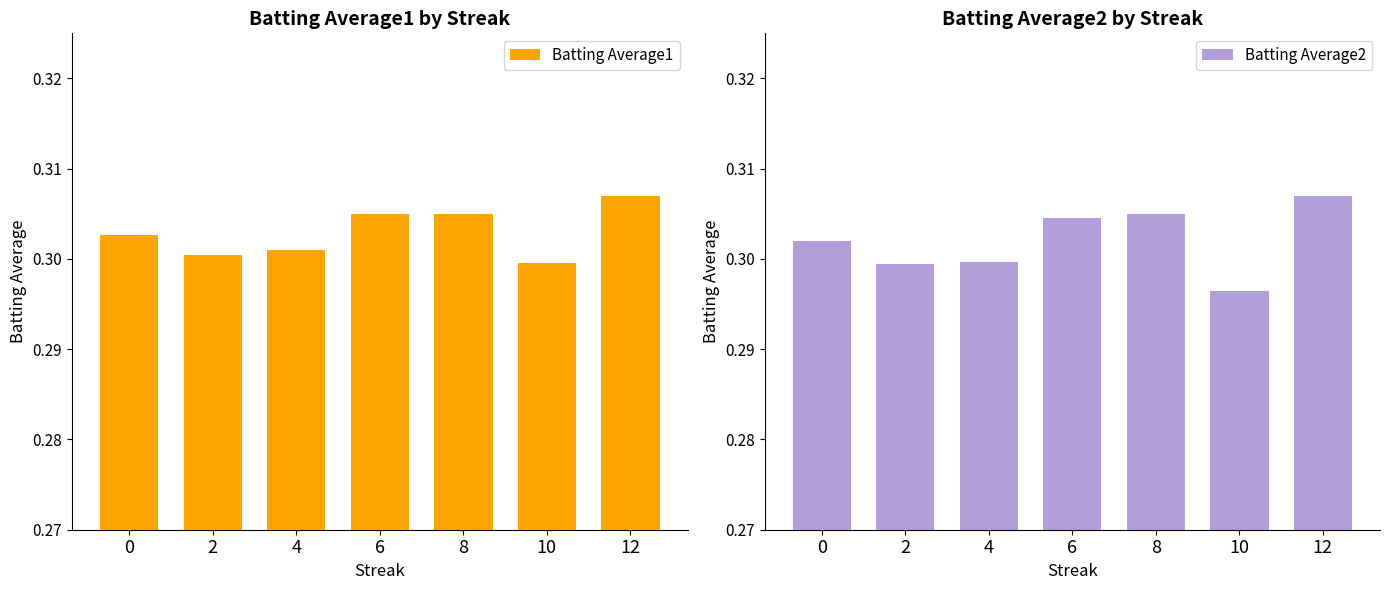

Rank the series by their maximum value, from highest to lowest.

Batting Average1, Batting Average2